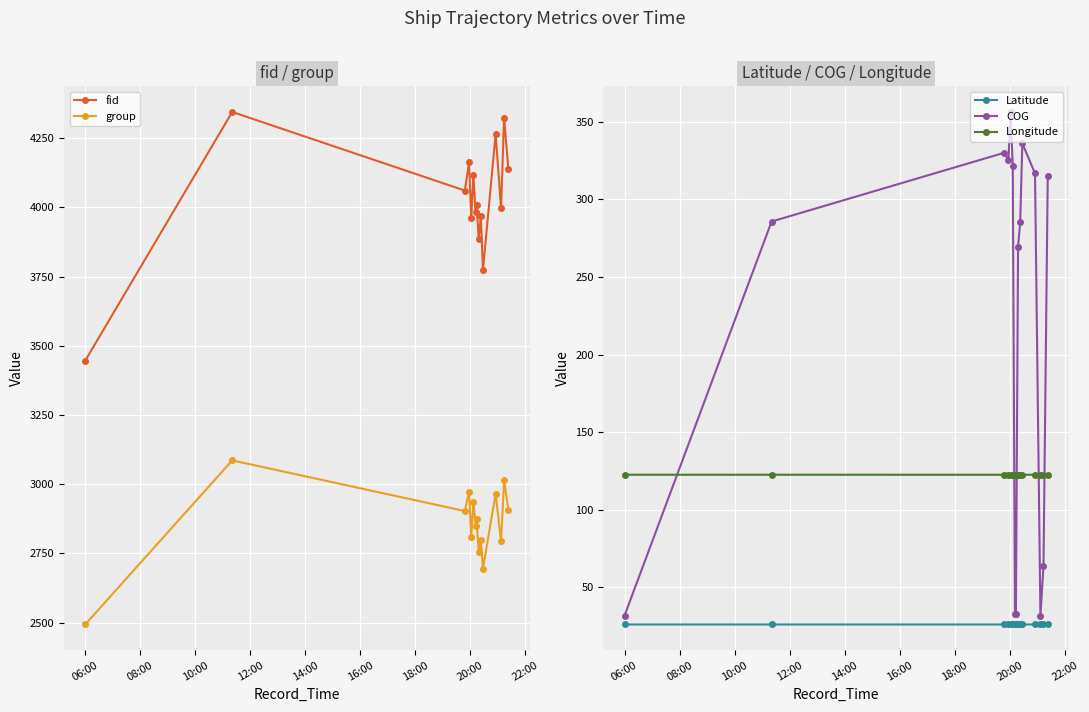

True or false: group and fid intersect in this chart.

False